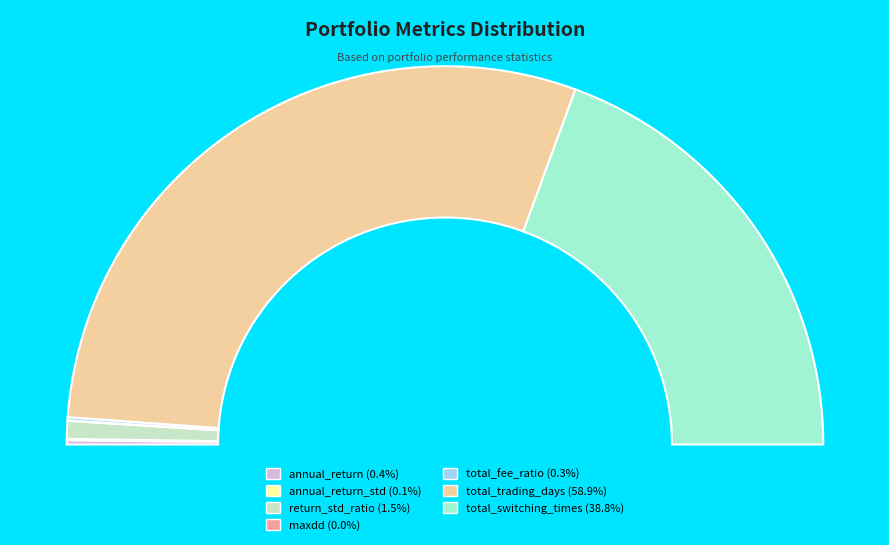

Which category accounts for the majority?

total_trading_days